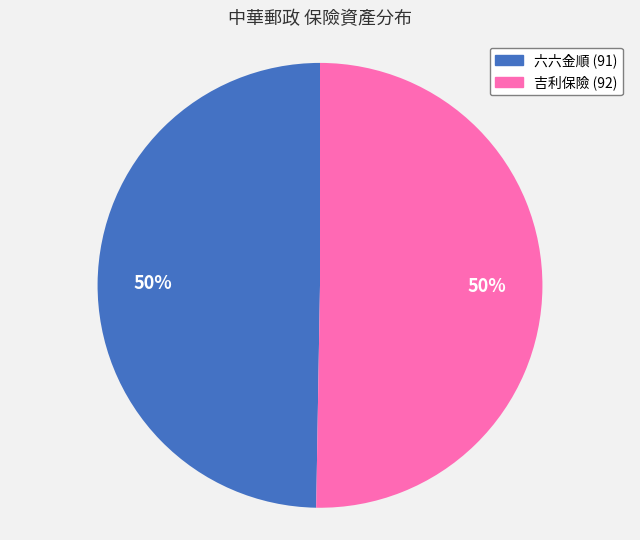

To the nearest percent, what is the average slice percentage?

50%